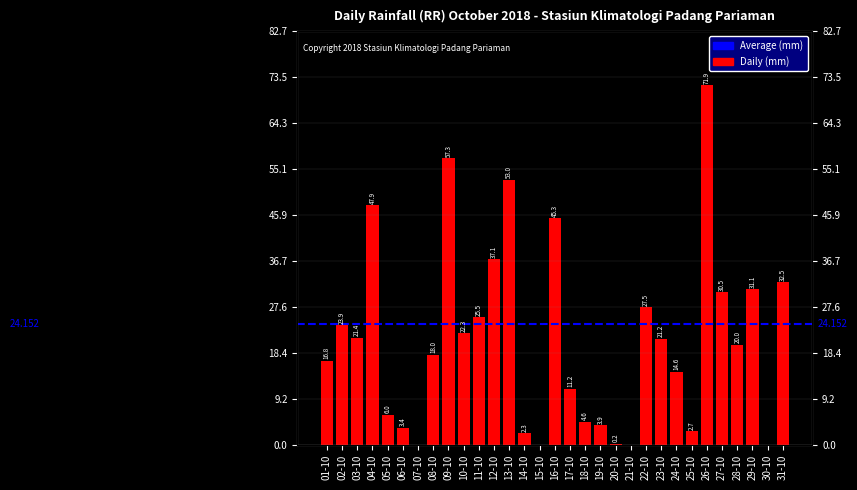

How many bars are there in total?

31